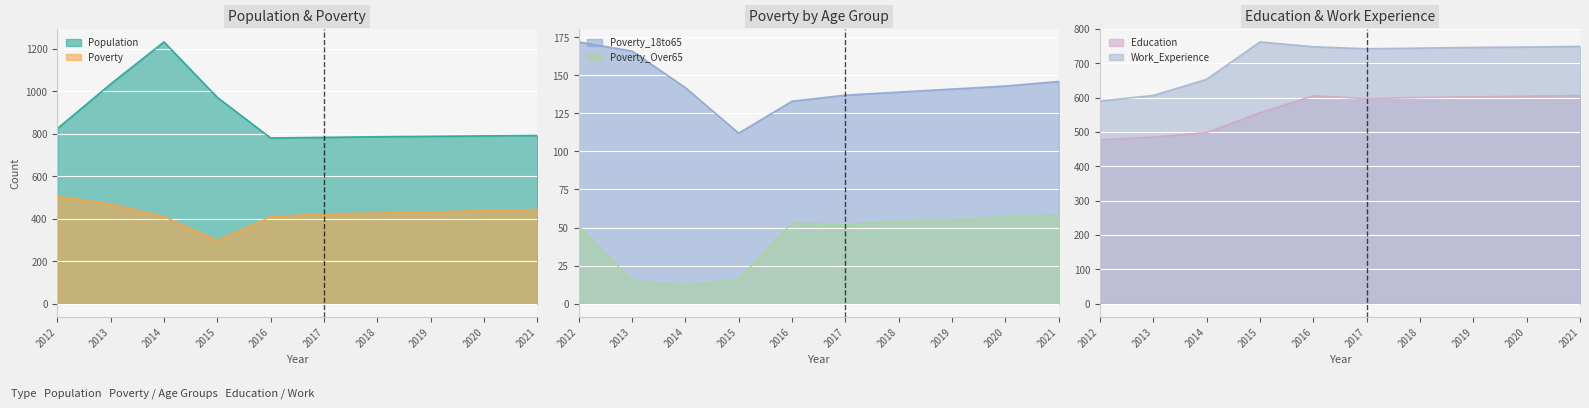

Which has a higher value, 2017 or 2012?

2012